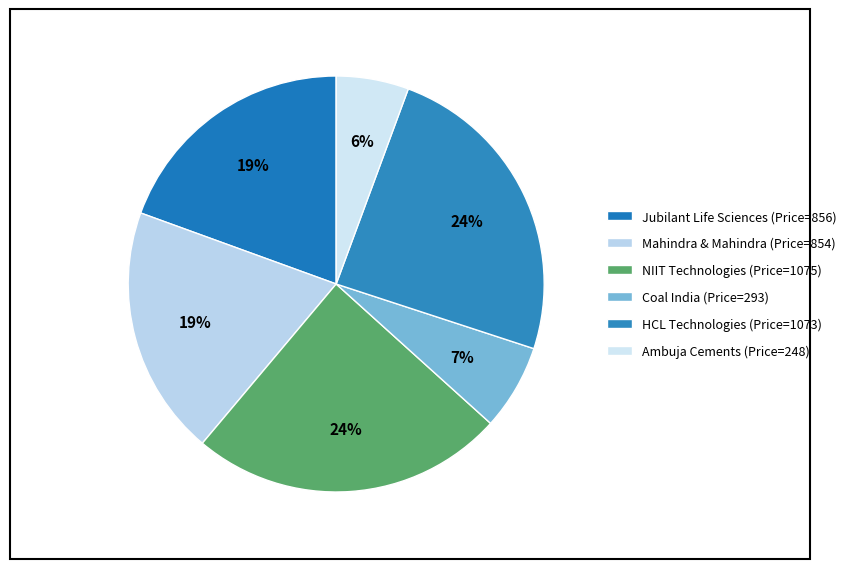

Count the number of slices in the pie.

6